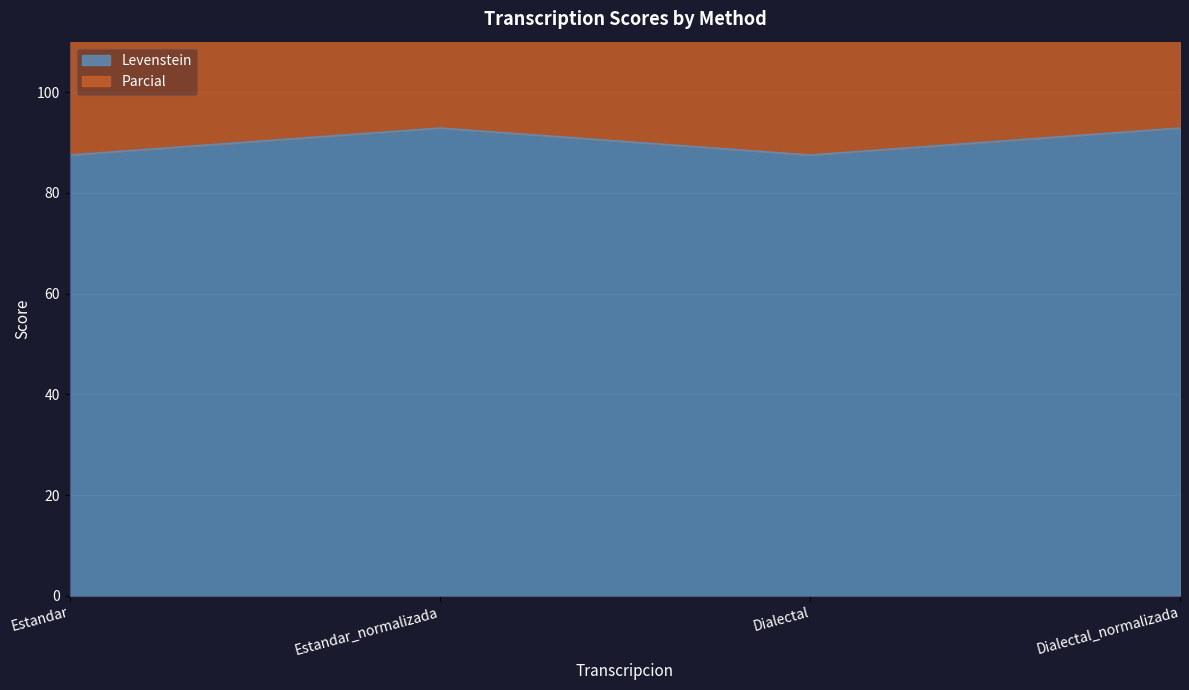

Reading left to right, what are all the values shown in this chart?

Levenstein: 87.5	92.9	87.5	92.9
Parcial: 180.4	192.9	180.4	192.9